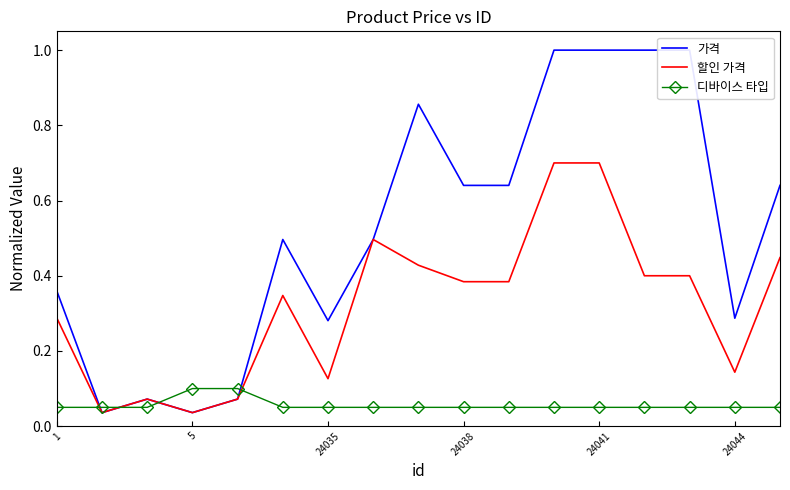

After their last crossing, which series has the higher values: 가격 or 디바이스 타입?

가격